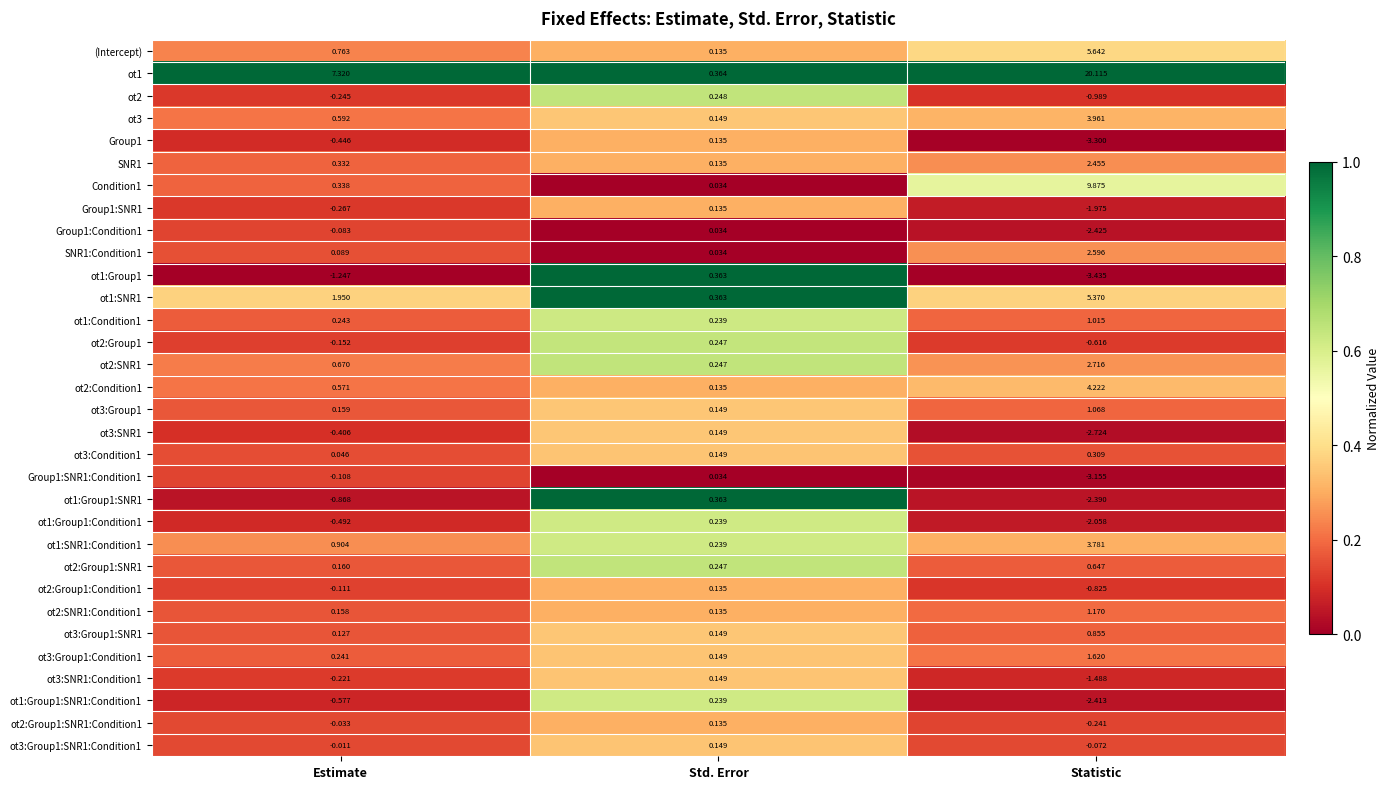

At which label does ot2:SNR1 reach its peak?

Statistic